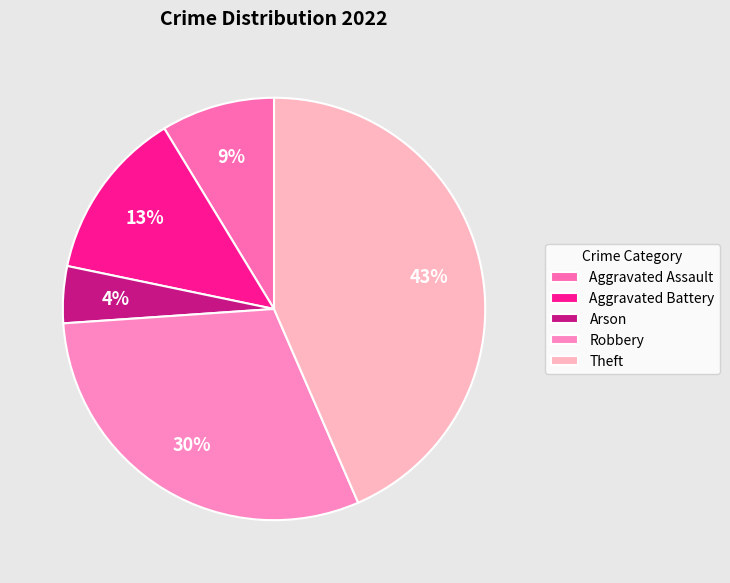

Count the number of slices in the pie.

5